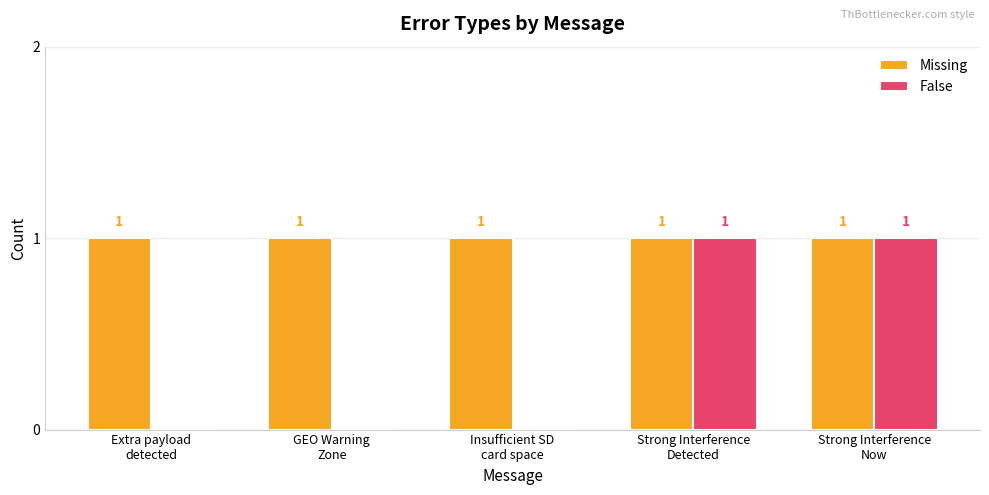

Which series has the largest range (max minus min)?

False